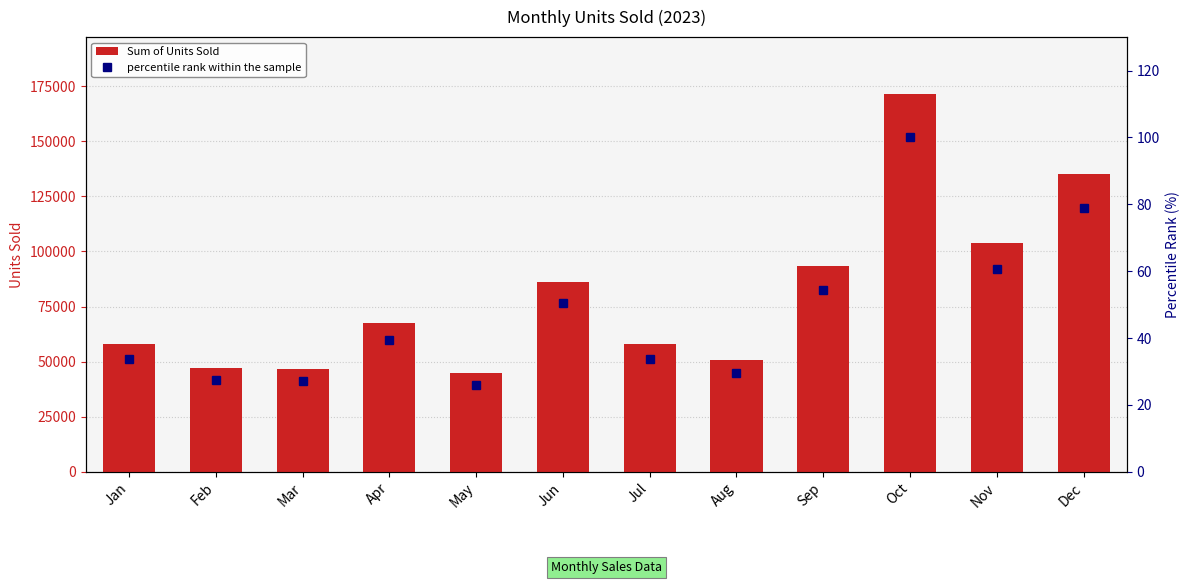

What is the approximate value of percentile rank within the sample at Nov?

60.6